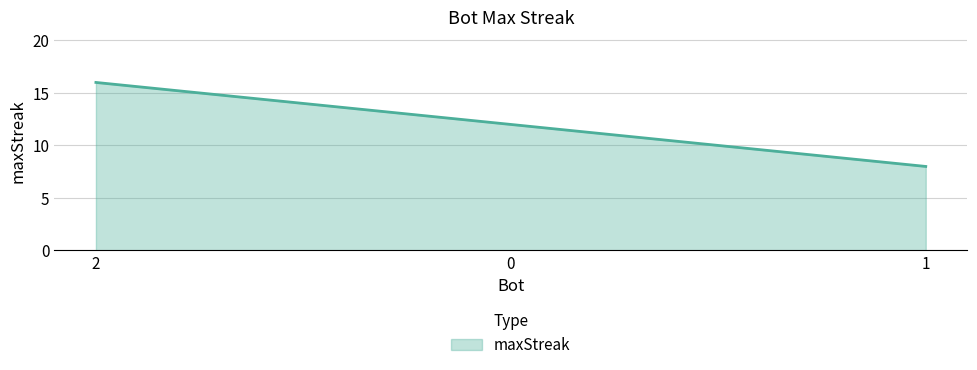

What position from the left is 1?

3